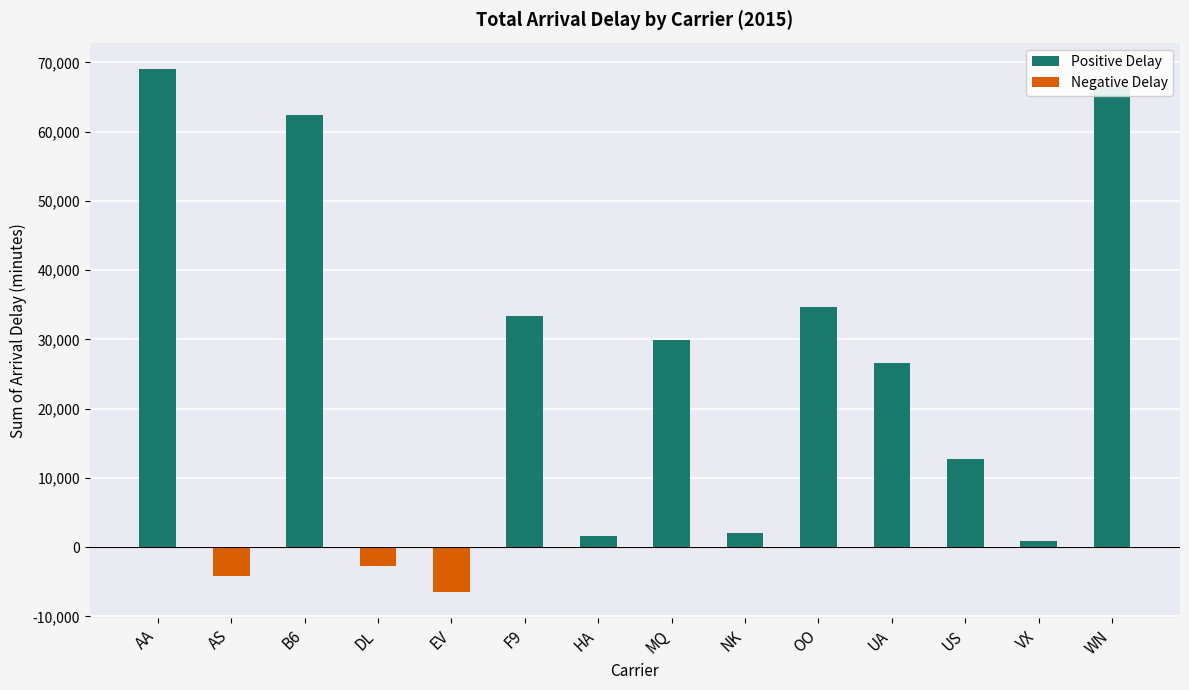

Which category has the lowest value across all series?

EV